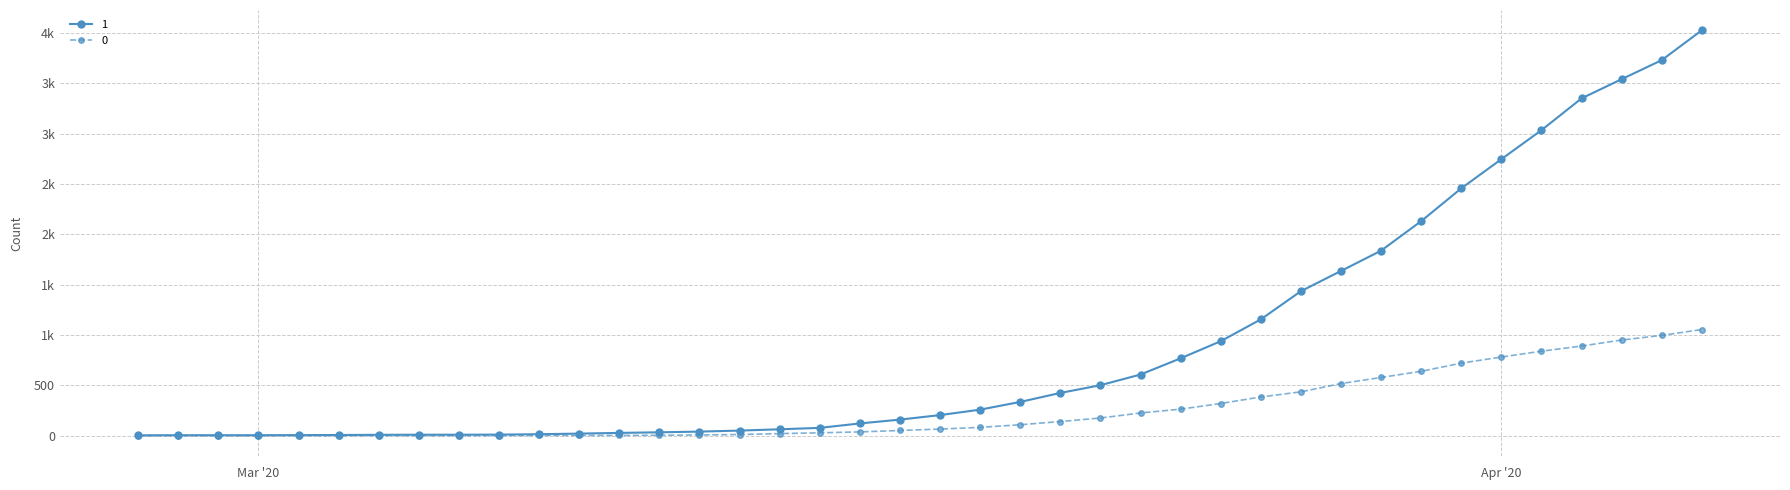

Reading left to right, transcribe all the data shown in this chart.

0: 0	0	0	0	0	0	0	0	0	1	2	2	2	4	6	11	20	28	37	51	65	82	108	140	175	225	263	319	384	435	517	578	639	720	781	839	890	950	996	1054
1: 3	4	4	4	5	6	8	9	9	10	14	20	27	33	40	50	63	77	121	159	204	258	335	424	501	607	768	938	1155	1435	1636	1838	2131	2457	2747	3035	3351	3542	3731	4028